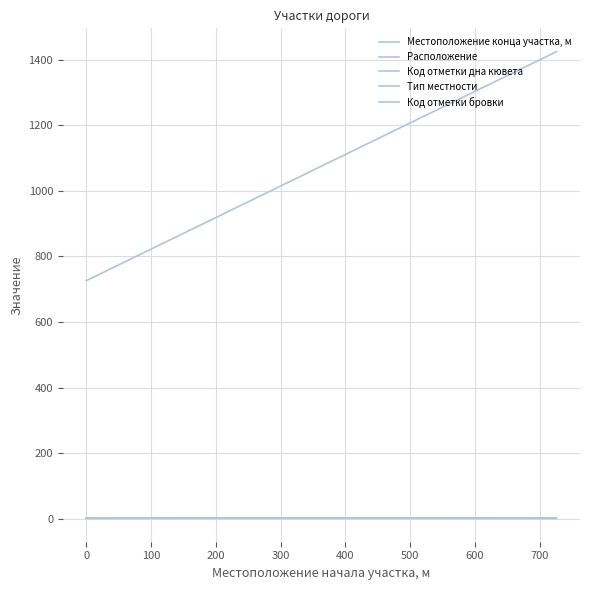

What are all the series names shown in the legend?

Местоположение конца участка, м, Расположение, Код отметки дна кювета, Тип местности, Код отметки бровки